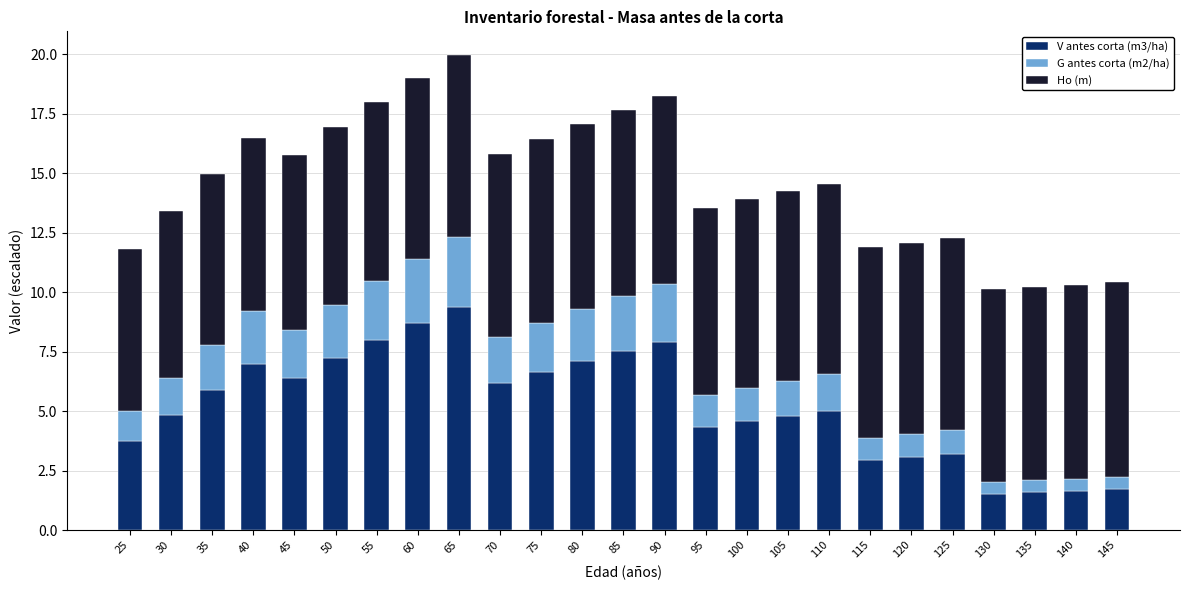

Is it true that V antes corta (m3/ha) equals 1.5 at 130?

True